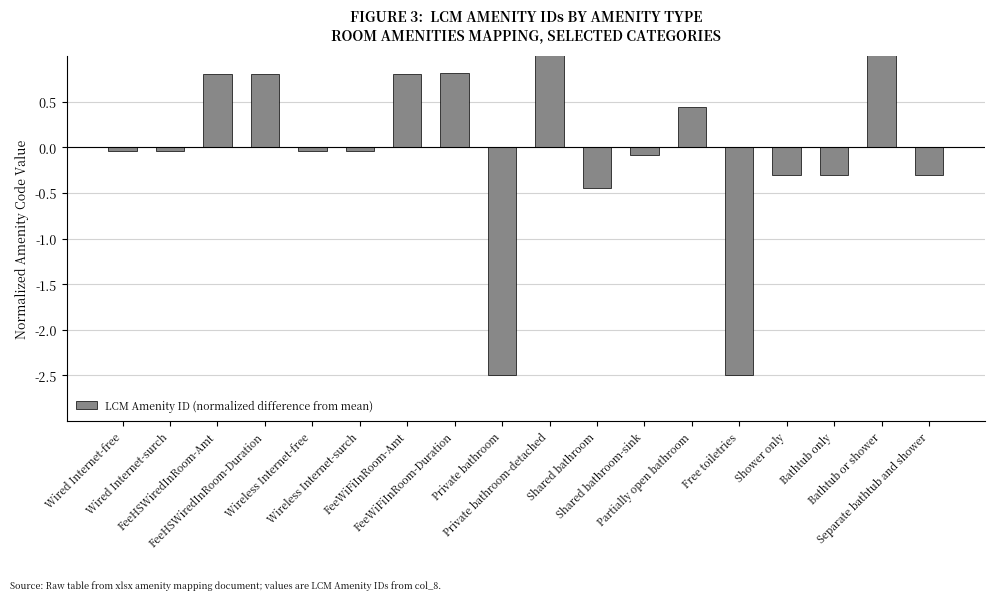

The chart shows a value of 0.8 at FeeHSWiredInRoom-Duration. True or false?

True